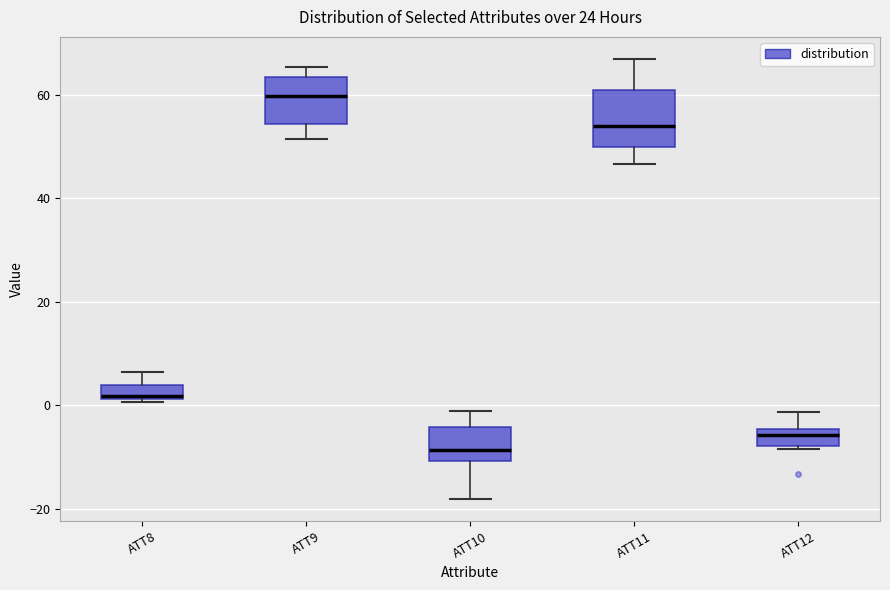

Where is the upper edge of the box for ATT8 on the y-axis? The values are not printed on the chart, so give them approximately, as read against the axis.

4